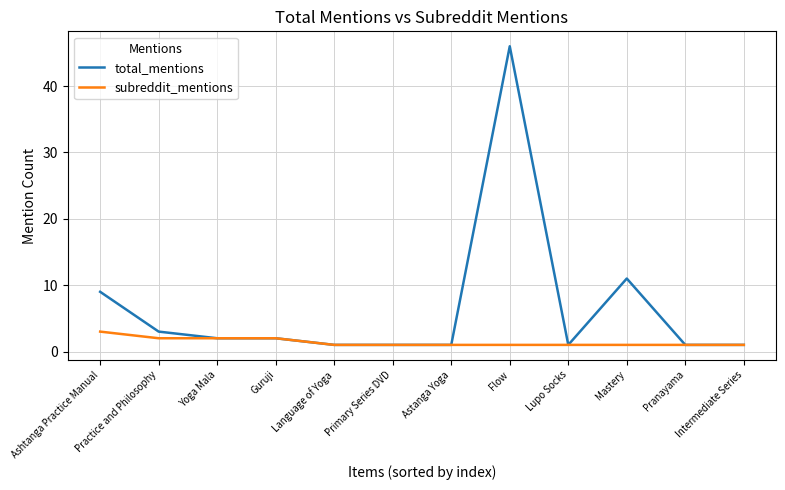

What is the total value across all series at Language of Yoga?

2